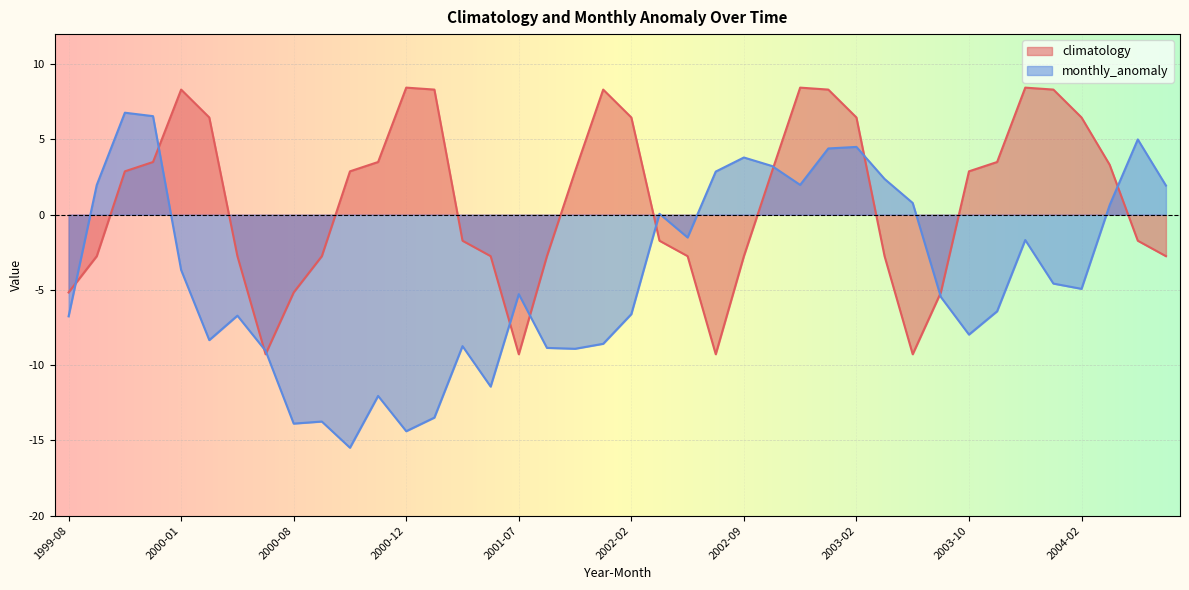

Rank the series by their maximum value, from lowest to highest.

monthly_anomaly, climatology